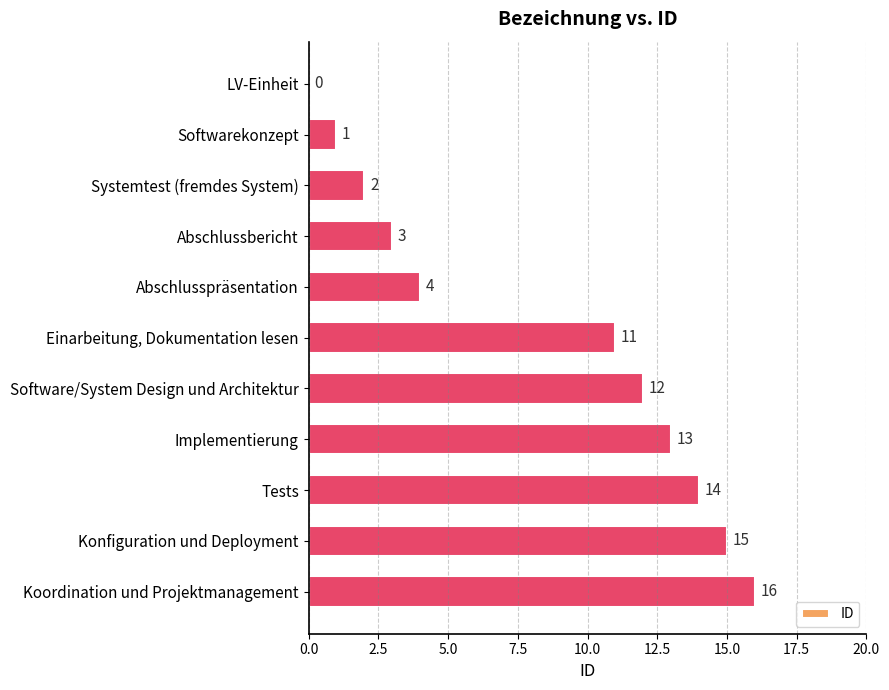

What is the sum of the values at LV-Einheit and Koordination und Projektmanagement?

16